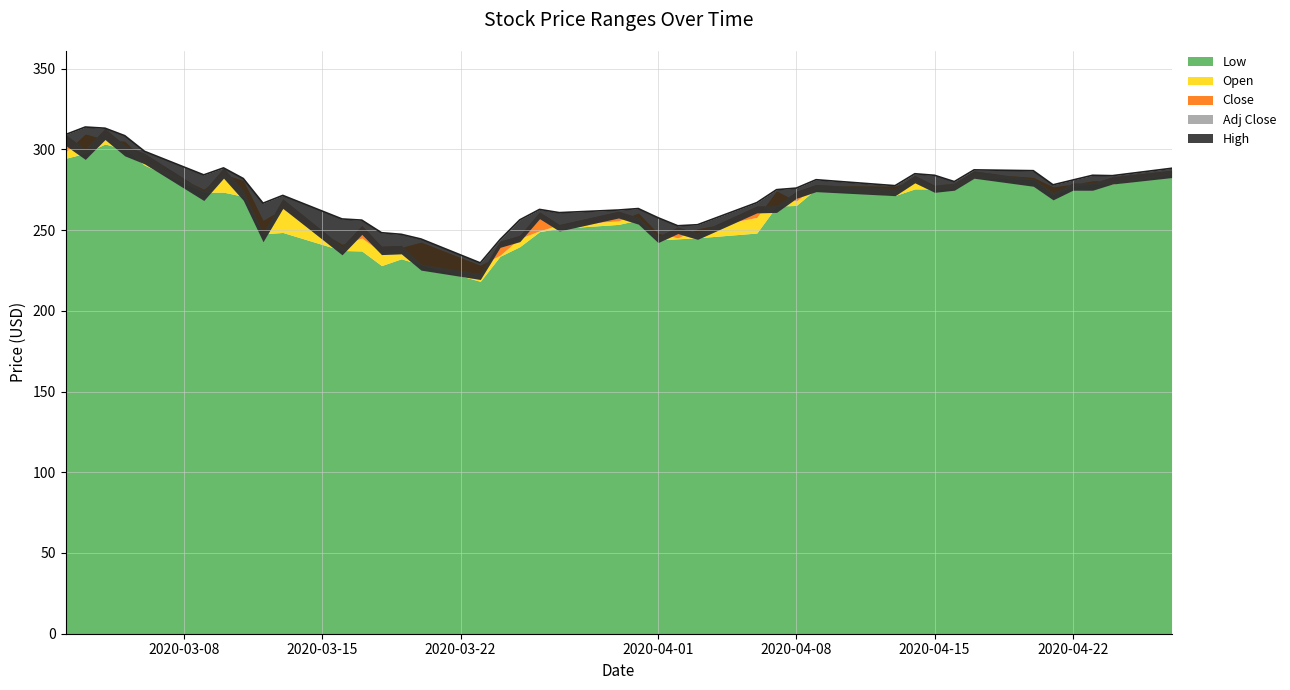

At 2, list the series in order from smallest to largest.

Low, Open, Adj Close, Close, High